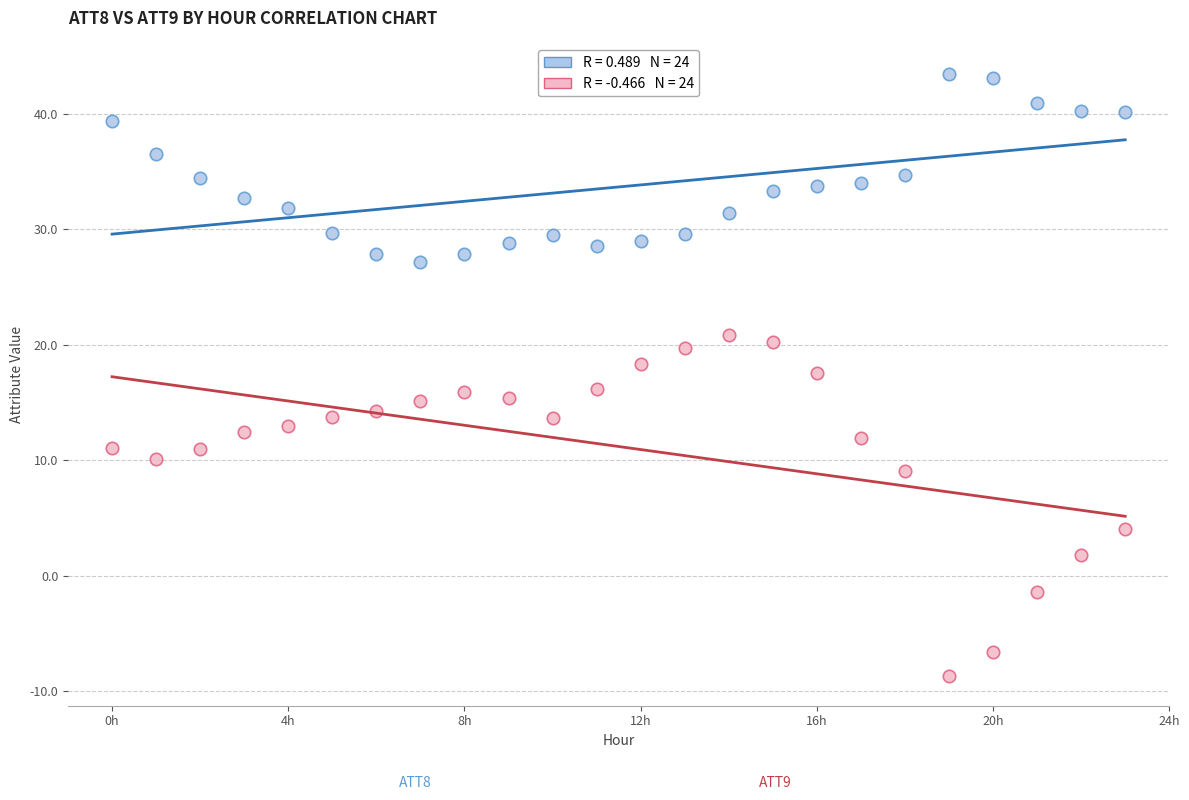

Across all data points, what is the range of Y values (max minus min)?

52.1